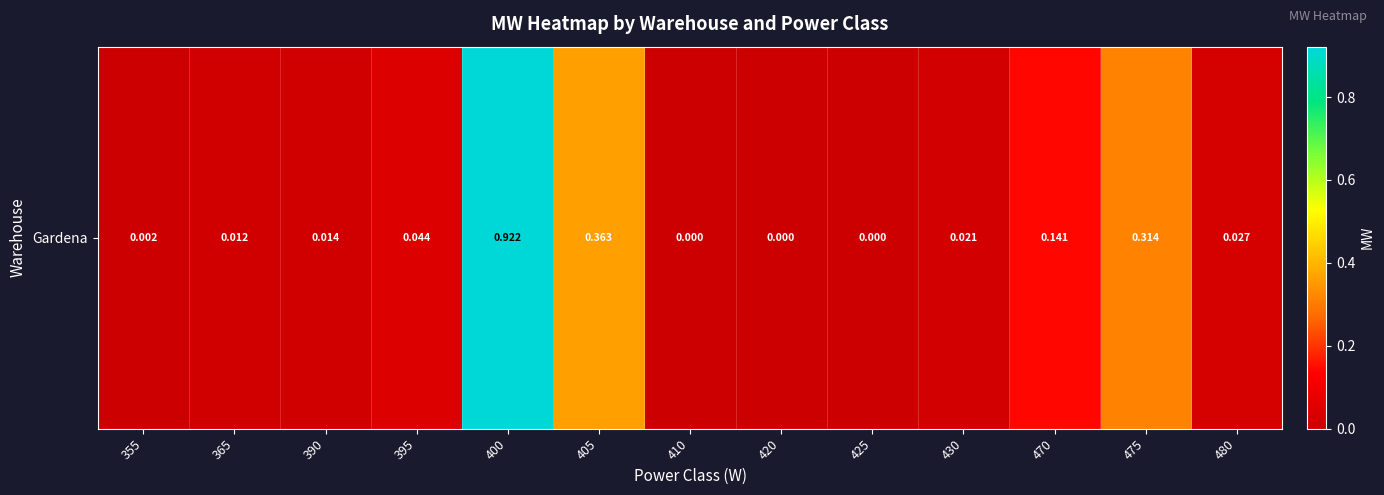

True or false: the data shows 0.0 at 430.

False